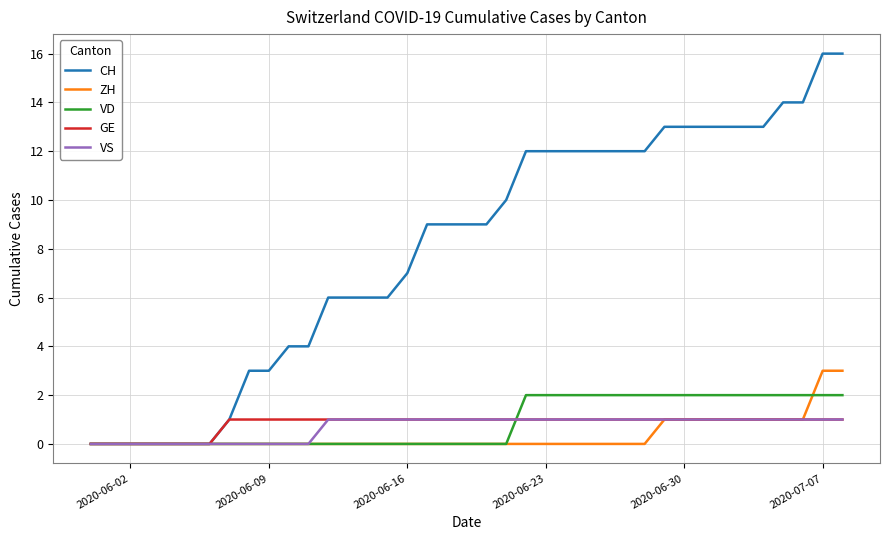

Reading left to right, list all the values displayed in this chart.

CH: 0	0	0	0	0	0	0	1	3	3	4	4	6	6	6	6	7	9	9	9	9	10	12	12	12	12	12	12	12	13	13	13	13	13	13	14	14	16	16
ZH: 0	0	0	0	0	0	0	0	0	0	0	0	0	0	0	0	0	0	0	0	0	0	0	0	0	0	0	0	0	1	1	1	1	1	1	1	1	3	3
VD: 0	0	0	0	0	0	0	0	0	0	0	0	0	0	0	0	0	0	0	0	0	0	2	2	2	2	2	2	2	2	2	2	2	2	2	2	2	2	2
GE: 0	0	0	0	0	0	0	1	1	1	1	1	1	1	1	1	1	1	1	1	1	1	1	1	1	1	1	1	1	1	1	1	1	1	1	1	1	1	1
VS: 0	0	0	0	0	0	0	0	0	0	0	0	1	1	1	1	1	1	1	1	1	1	1	1	1	1	1	1	1	1	1	1	1	1	1	1	1	1	1